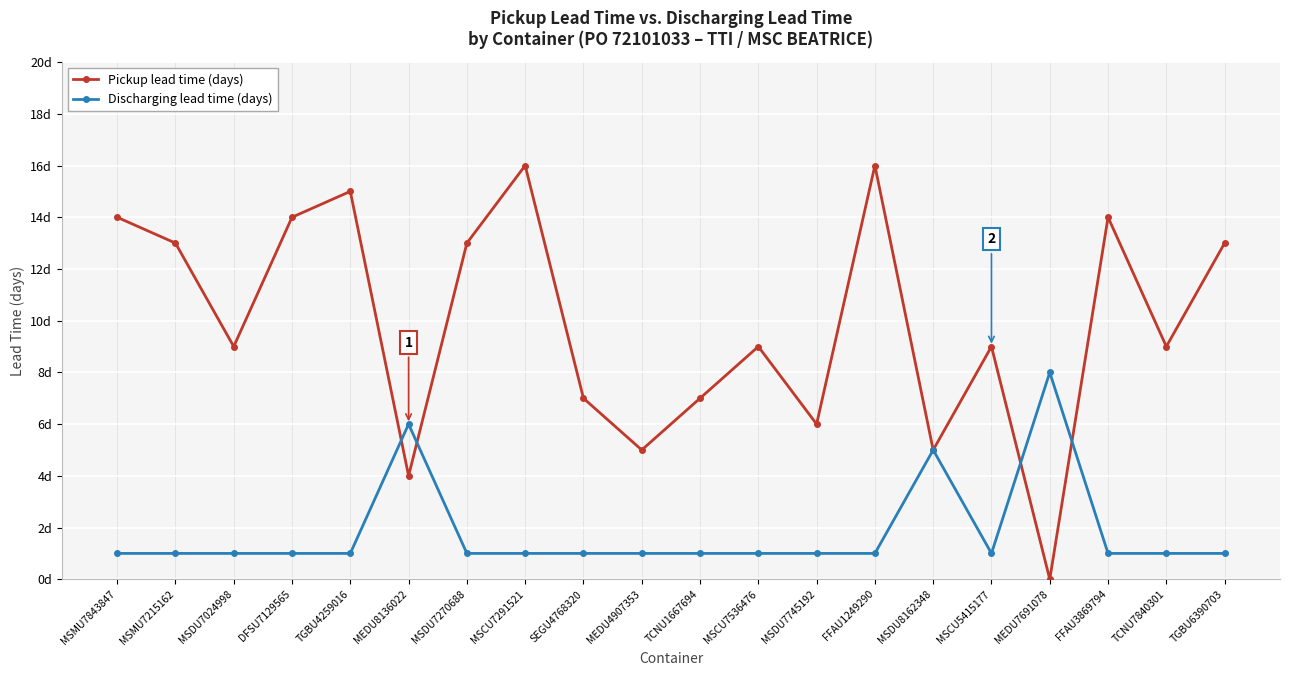

Reading right to left, transcribe all the data shown in this chart.

Pickup lead time (days): 13	9	14	0	9	5	16	6	9	7	5	7	16	13	4	15	14	9	13	14
Discharging lead time (days): 1	1	1	8	1	5	1	1	1	1	1	1	1	1	6	1	1	1	1	1